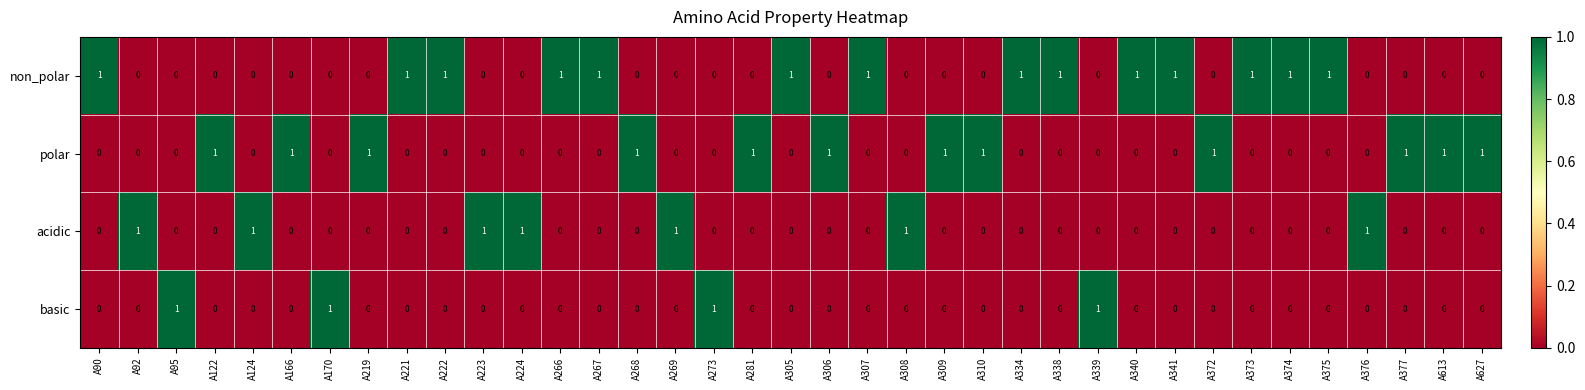

The basic series shows -1 at A224. True or false?

False